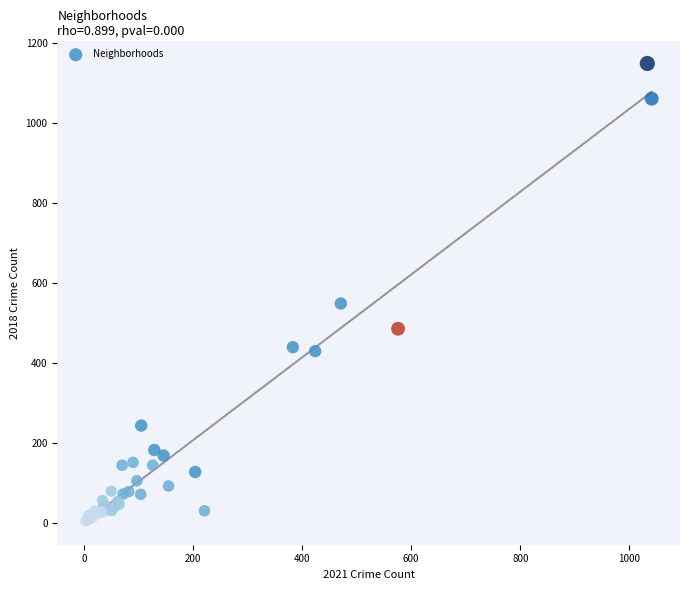

What Y value in the scatter plot is closest to 576?

548